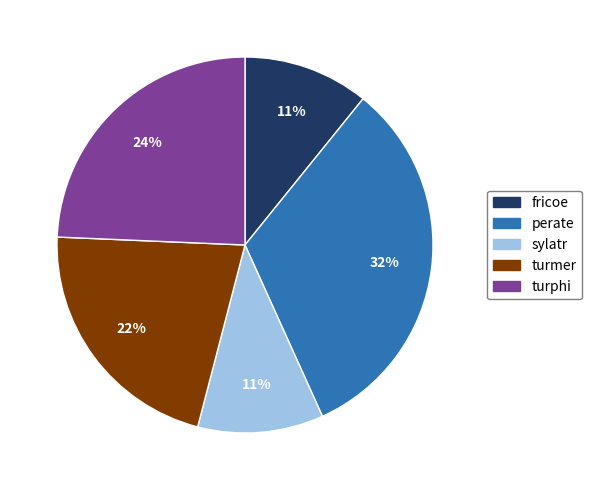

The sylatr slice represents 11% of the pie. True or false?

True